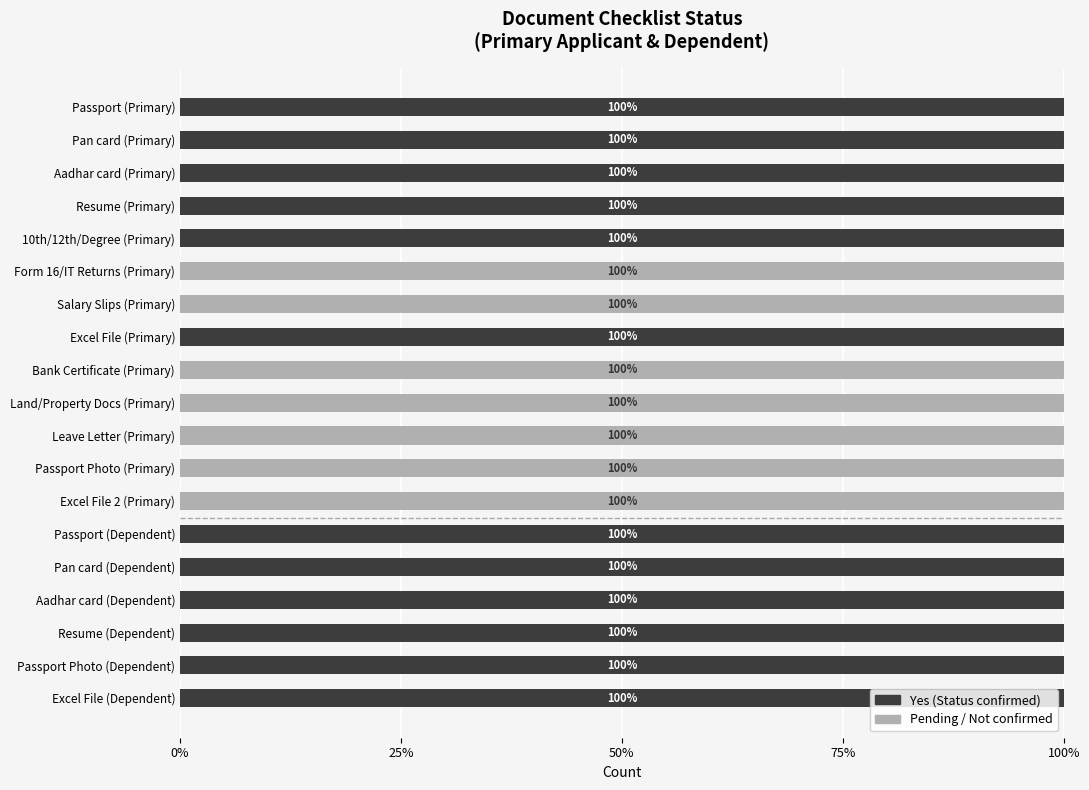

What are all the series names shown in the legend?

Yes (Status confirmed), Pending / Not confirmed